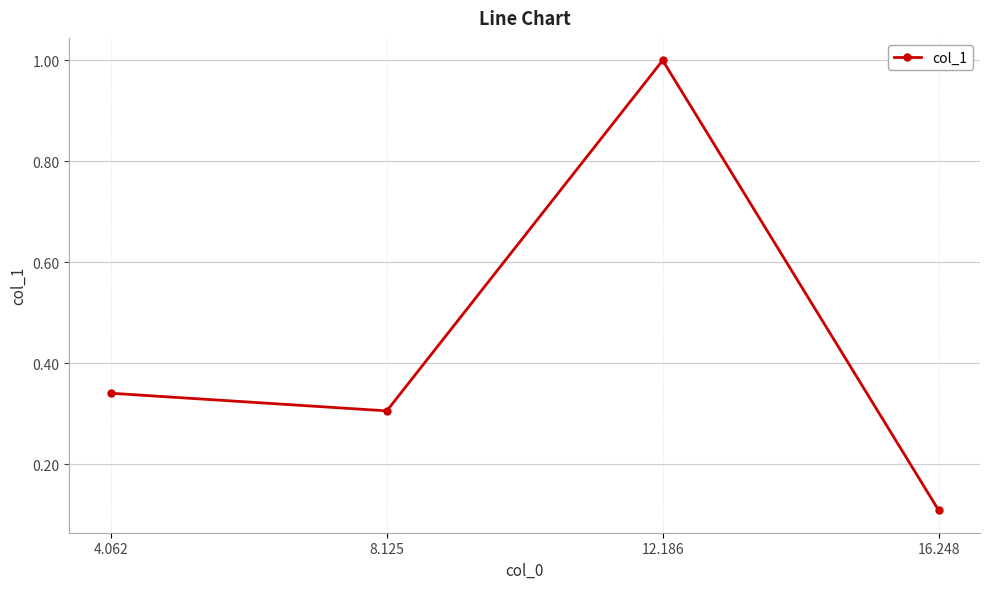

Which category has the lowest value across all series?

16.248